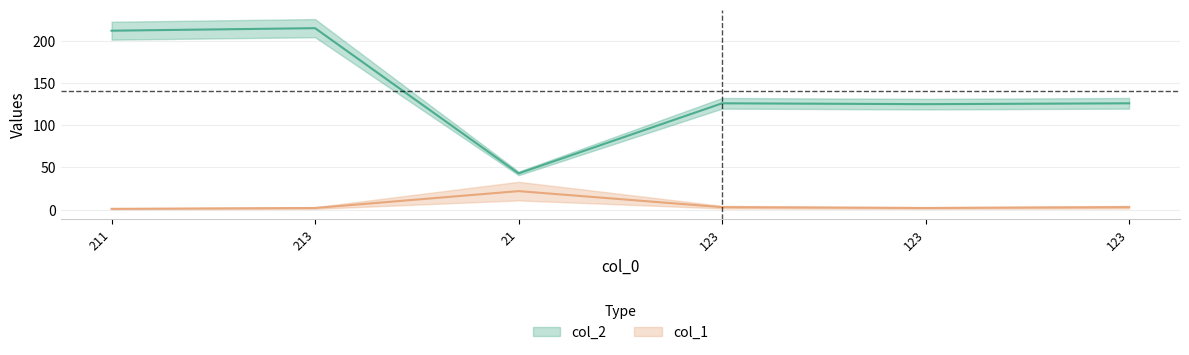

In col_1, how many points are higher than both neighbors (excluding endpoints)?

1